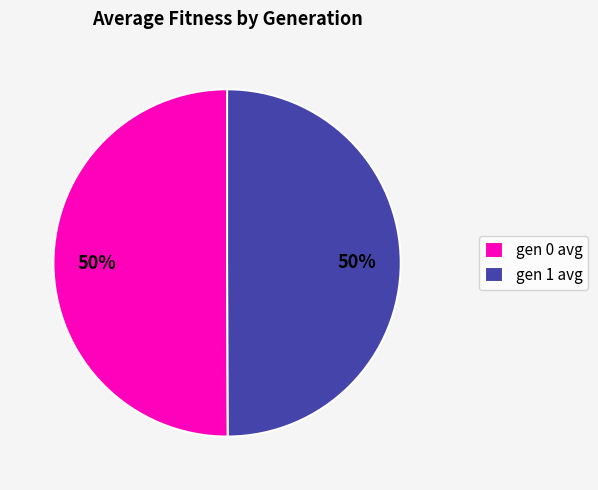

To the nearest percent, what percentage of the pie is gen 1 avg?

50%